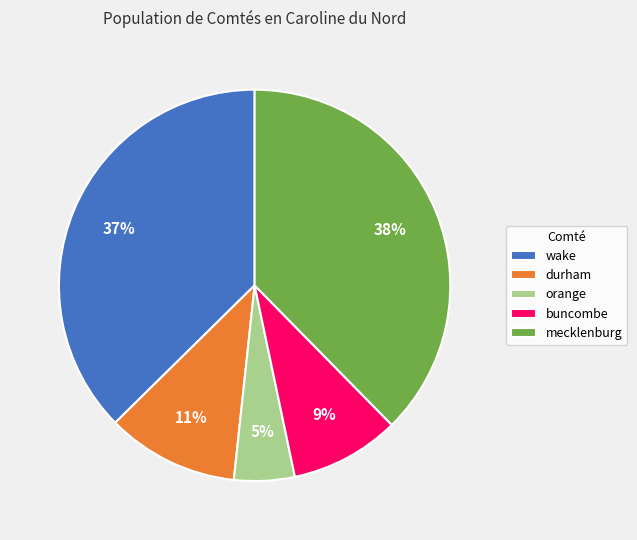

Is there a majority slice in this chart?

No